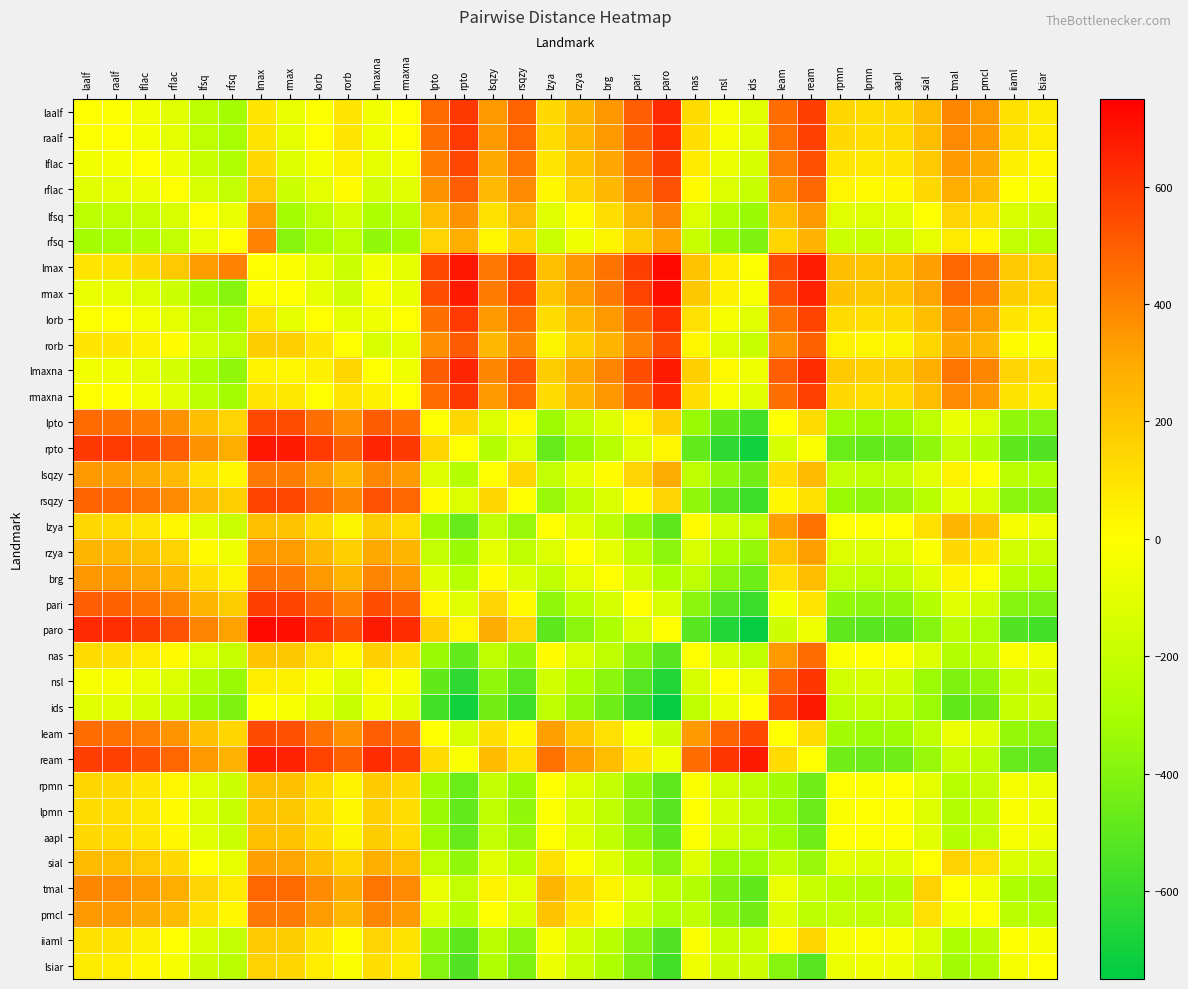

What is the total value across all series at pmcl?

351.3